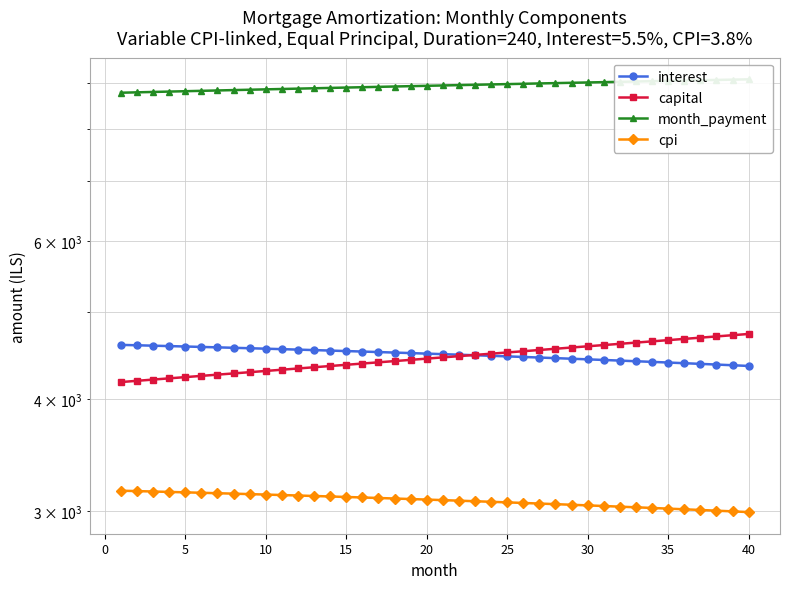

After their last crossing, which series has the higher values: interest or capital?

capital